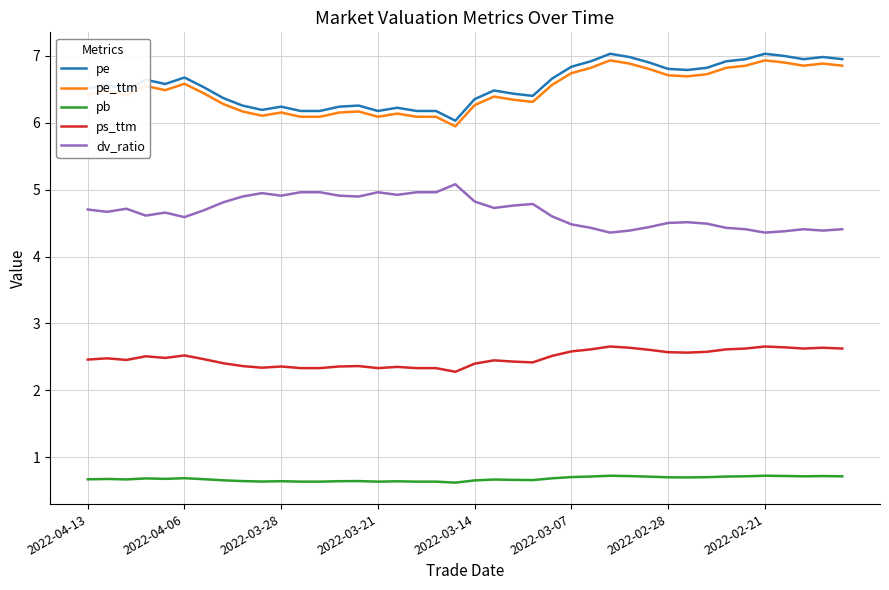

What is the minimum value for pe?

6.0